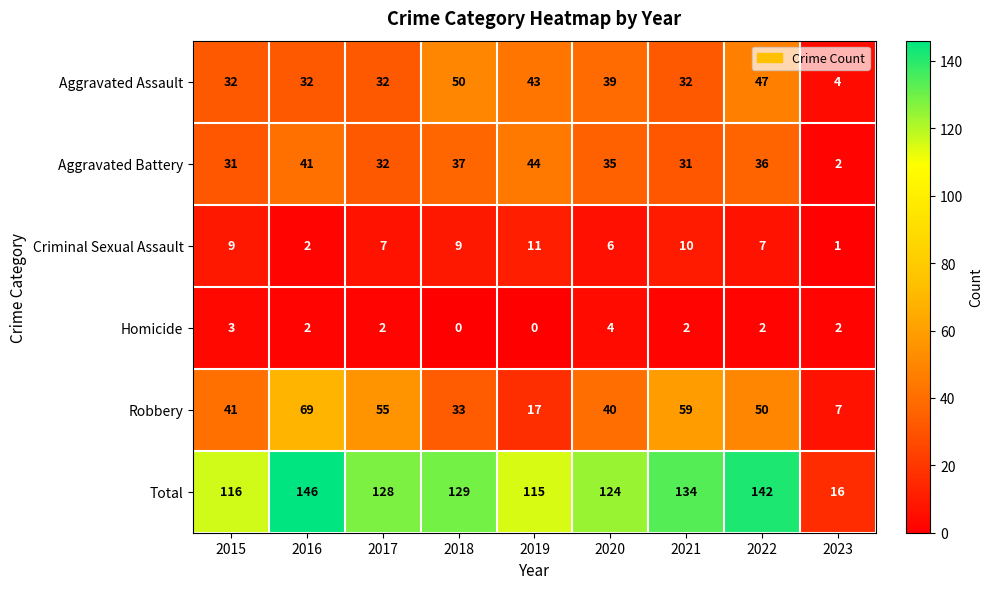

How many series are shown in this chart?

6